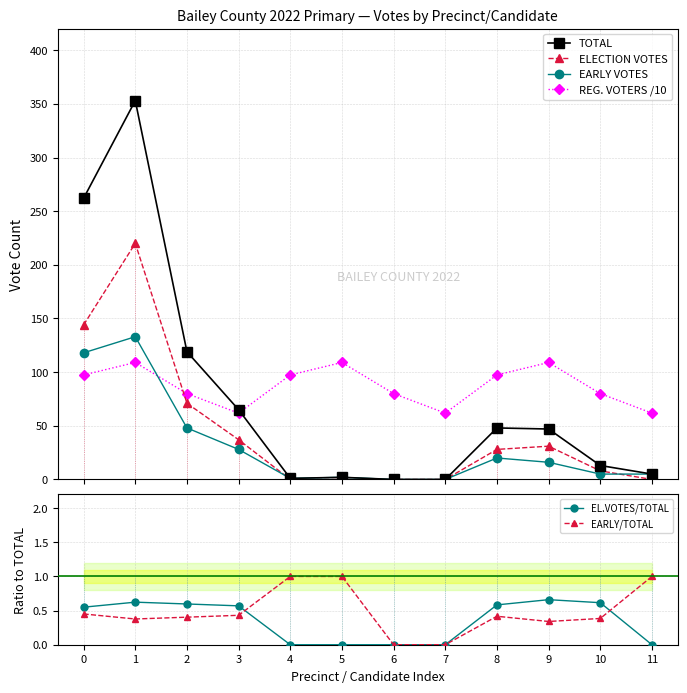

Is the value of REG. VOTERS /10 at 5 greater than the value of TOTAL at 0?

No